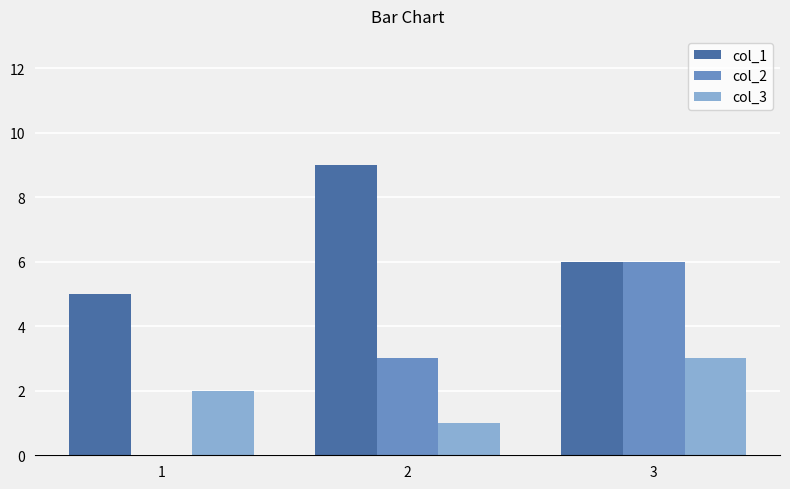

Reading right to left, list all the values displayed in this chart.

col_1: 3=6	2=9	1=5
col_2: 3=6	2=3	1=0
col_3: 3=3	2=1	1=2